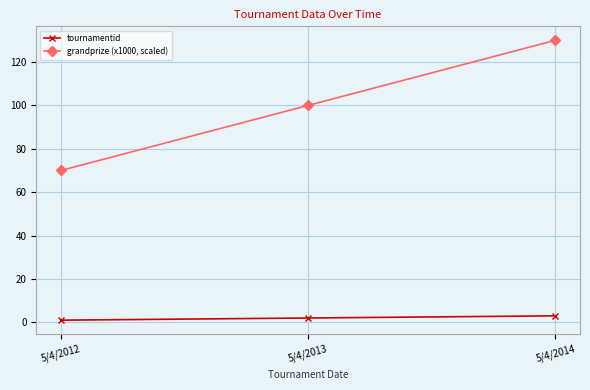

What is the sum of all grandprize (x1000, scaled) values?

300